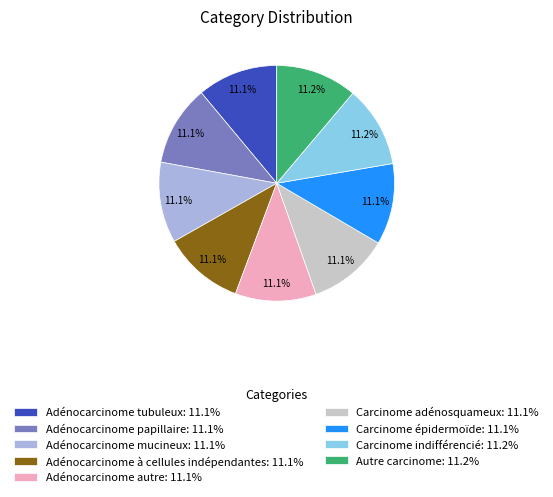

Count the number of slices in the pie.

9